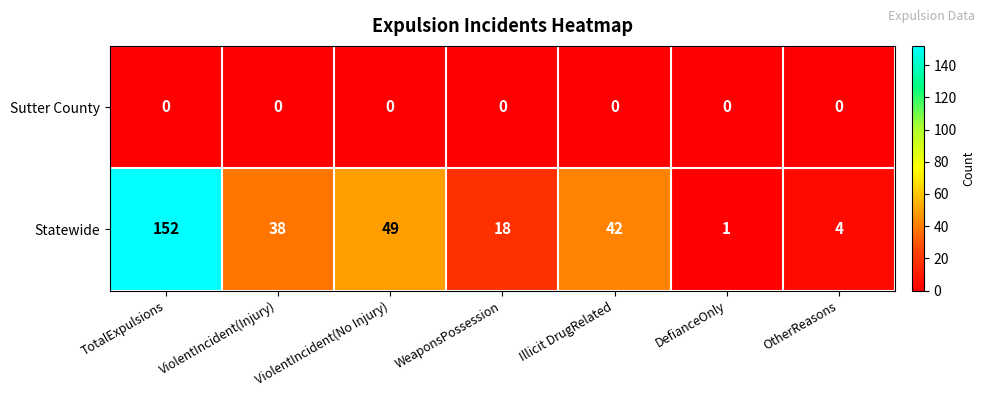

Which series has the widest spread of values?

Statewide